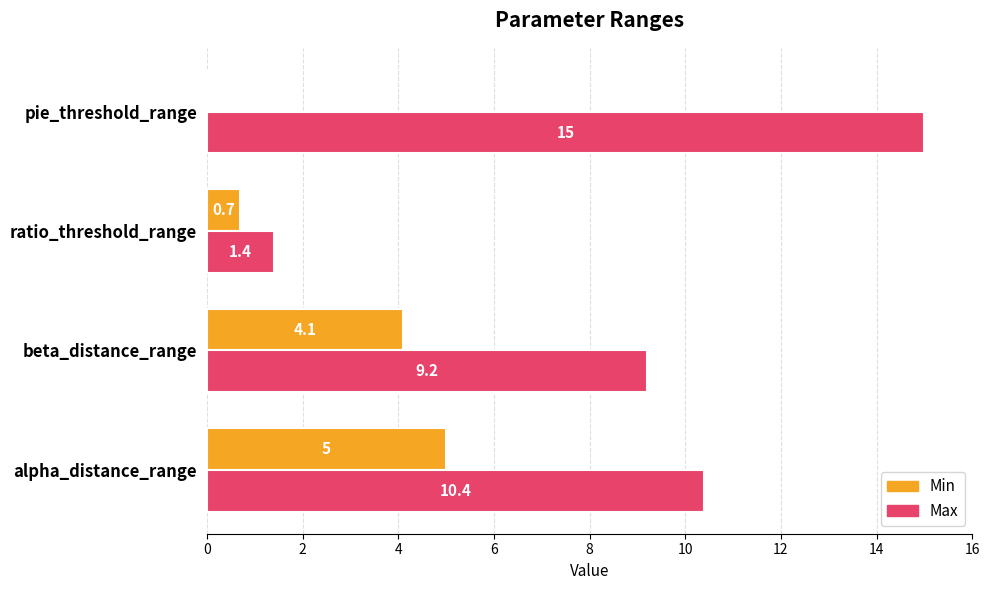

At which category does the chart reach its peak across all series?

pie_threshold_range